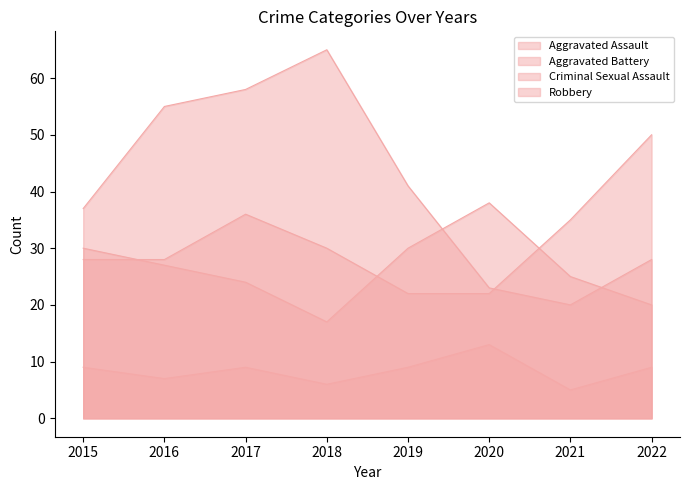

What is the value of the Robbery point at the 8th from the left?

28